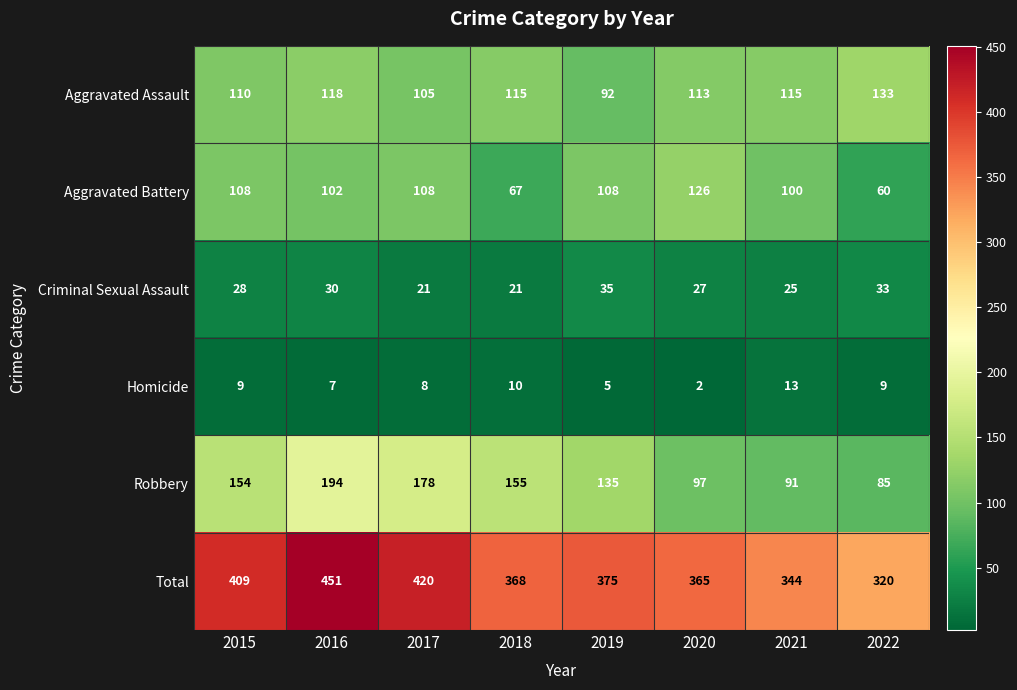

What is the difference between the highest and lowest values at 2022?

311